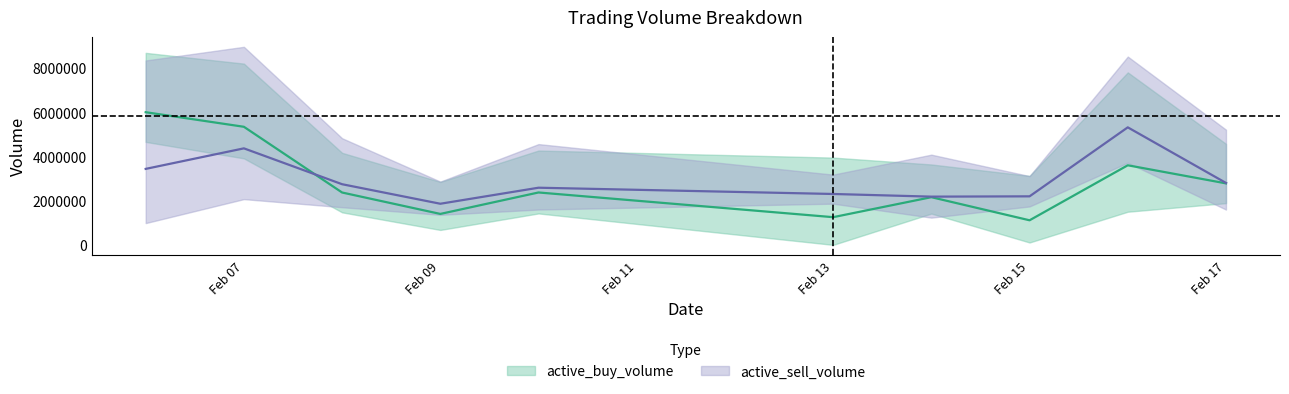

Where is active_buy_volume nearest to the value 3551400?

2023-02-16